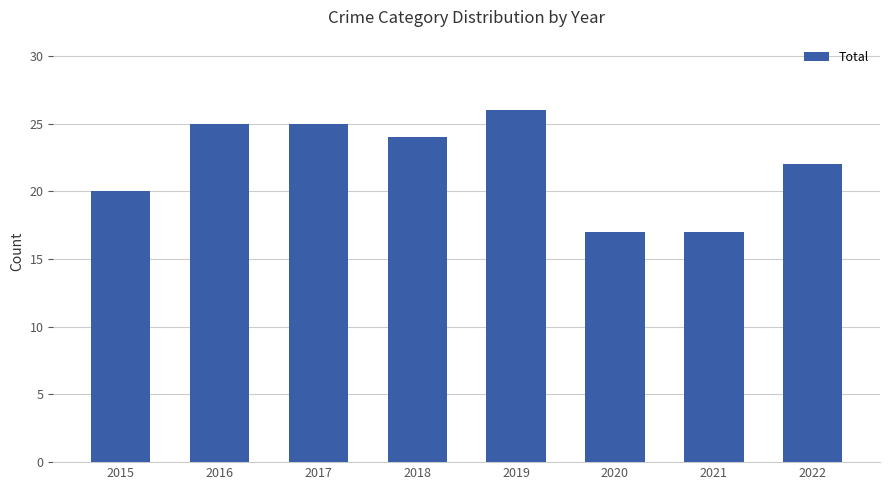

Which category has the highest value across all series?

2019